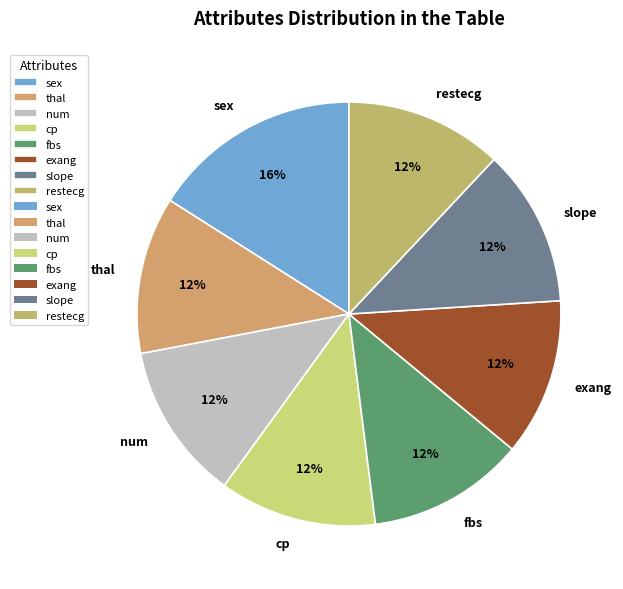

The cp slice represents 22% of the pie. True or false?

False